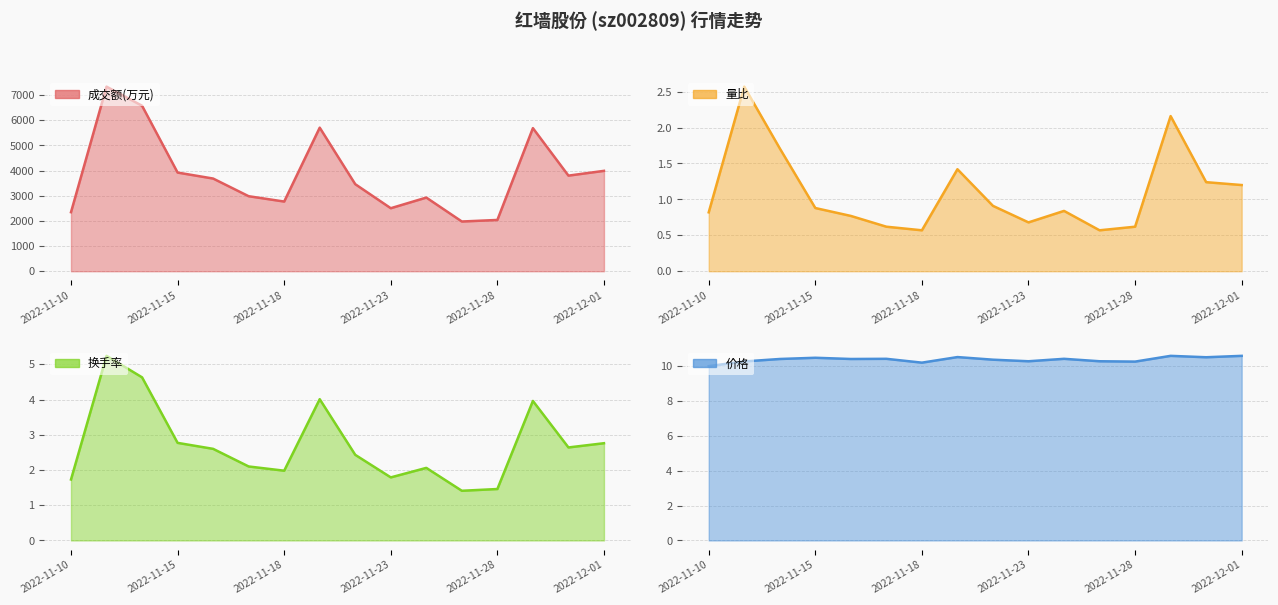

Rank the series by their maximum value, from lowest to highest.

量比, 换手率, 价格, 成交额(万元)